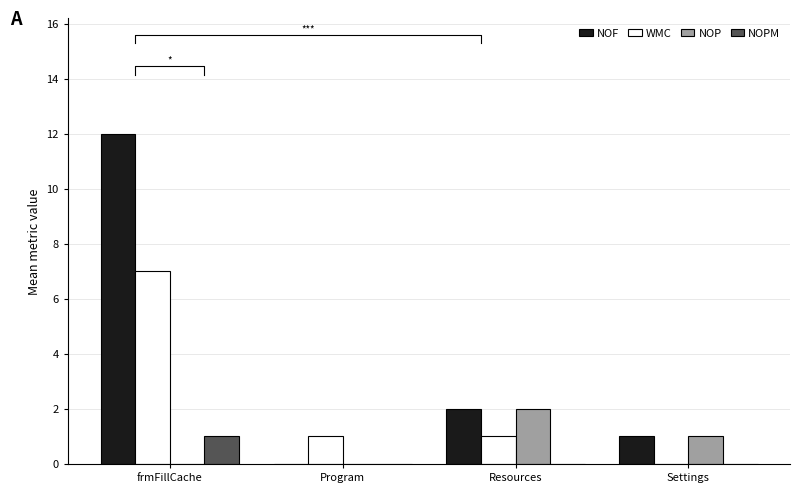

How many values in the NOF series are below 2?

2